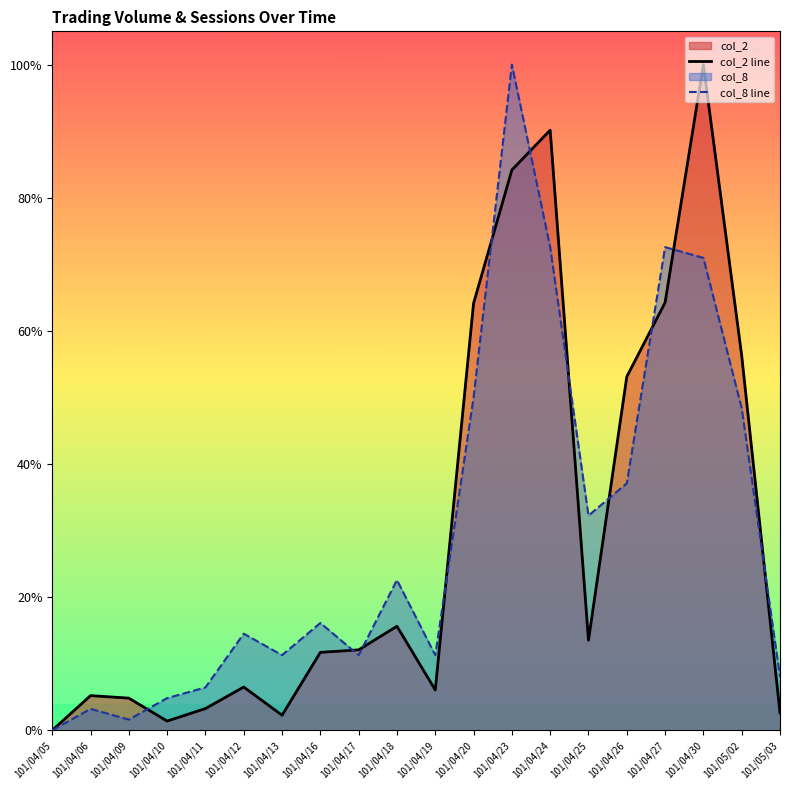

Which series has the largest range (max minus min)?

col_2 line